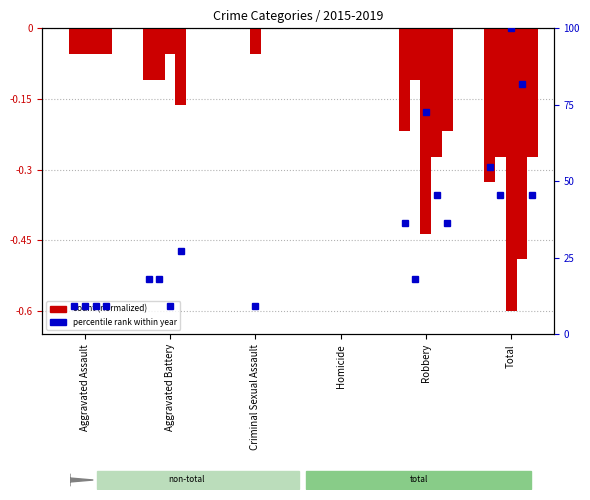

List the labels in order of 2017 value, largest first.

Homicide, Aggravated Assault, Aggravated Battery, Criminal Sexual Assault, Robbery, Total